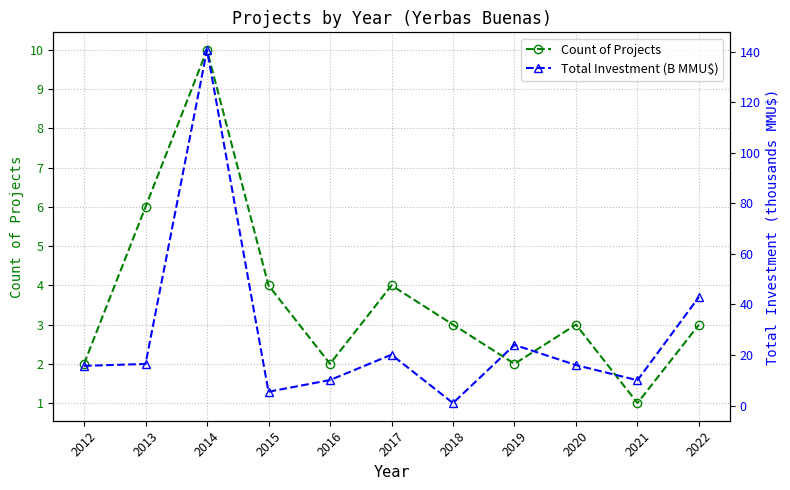

Rank the series at 2022 from lowest to highest value.

Count of Projects, Total Investment (B MMU$)